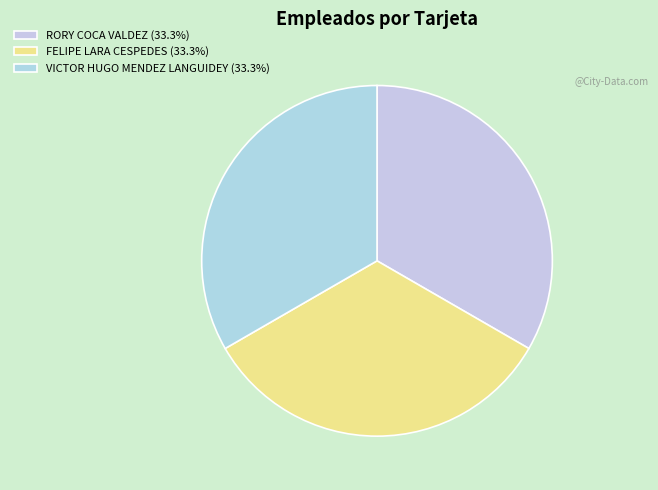

Is there a majority slice in this chart?

No